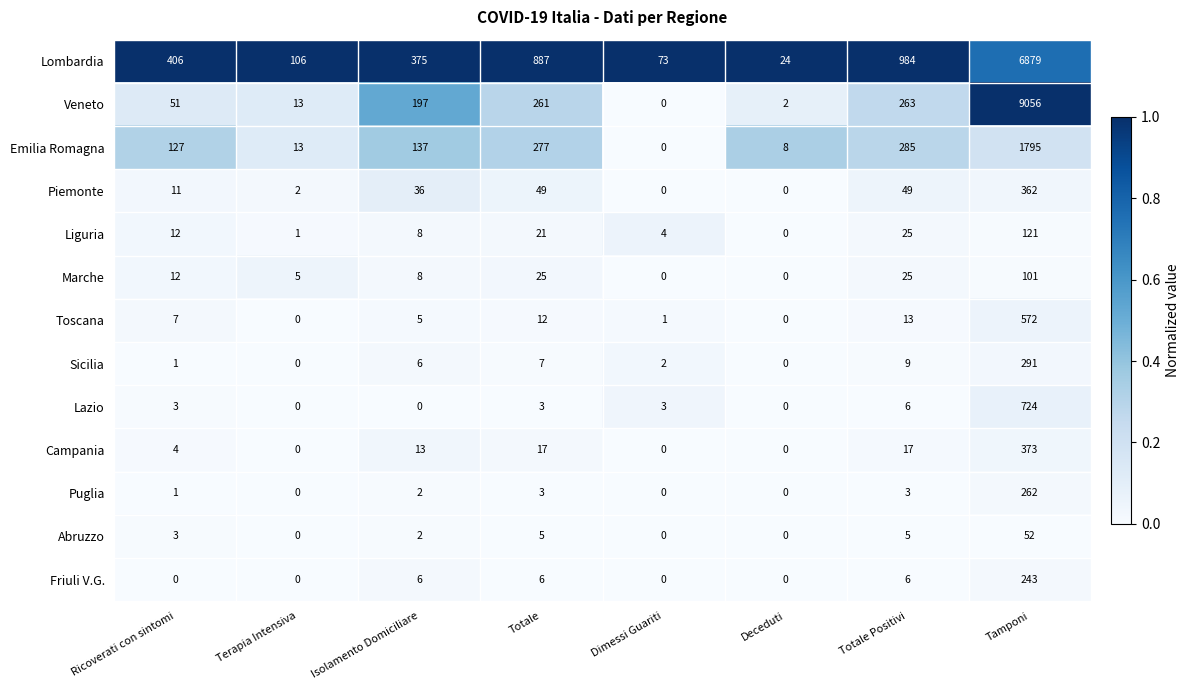

The value of Piemonte at Ricoverati con sintomi is 11. True or false?

True